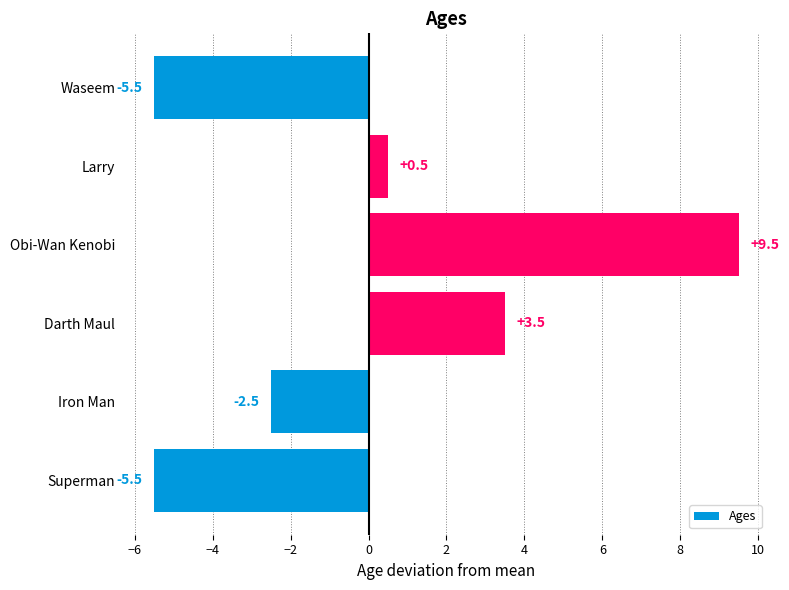

Between Larry and Waseem, which is larger?

Larry